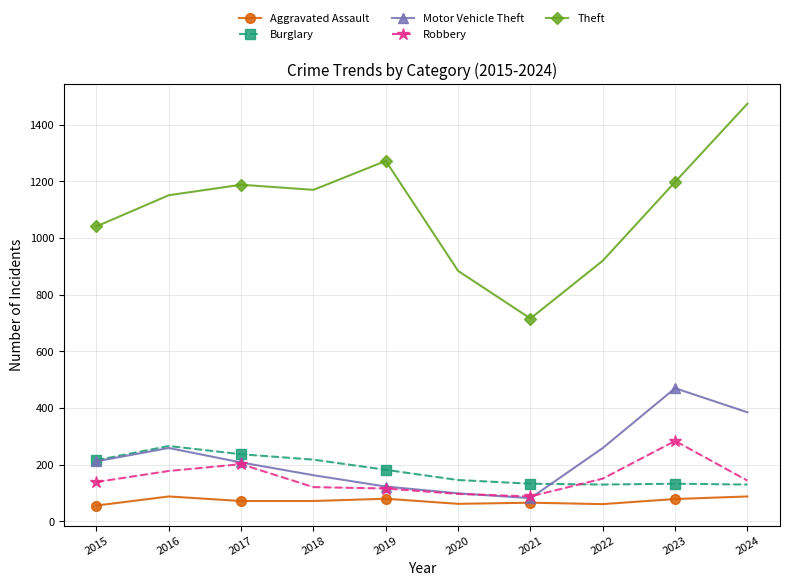

The Theft series shows 453 at 2023. True or false?

False